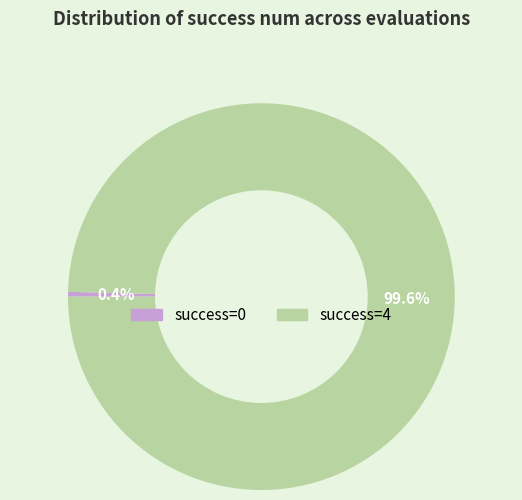

To the nearest percent, what is the difference between the largest and smallest slice percentages?

99%